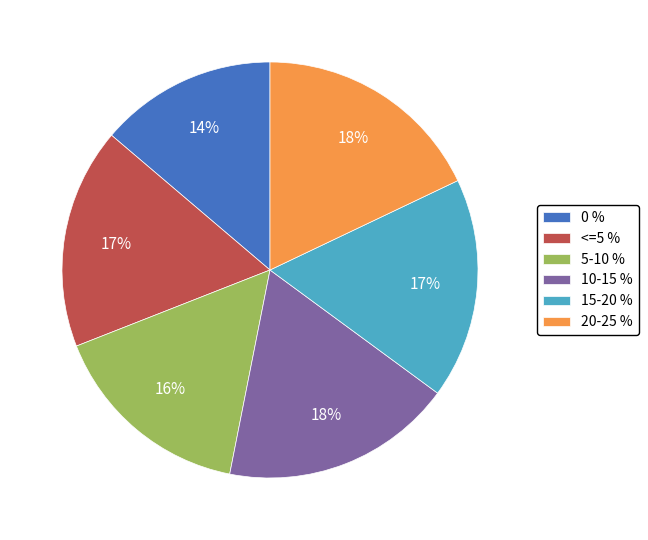

Between 10-15 % and 15-20 %, which is larger?

10-15 %